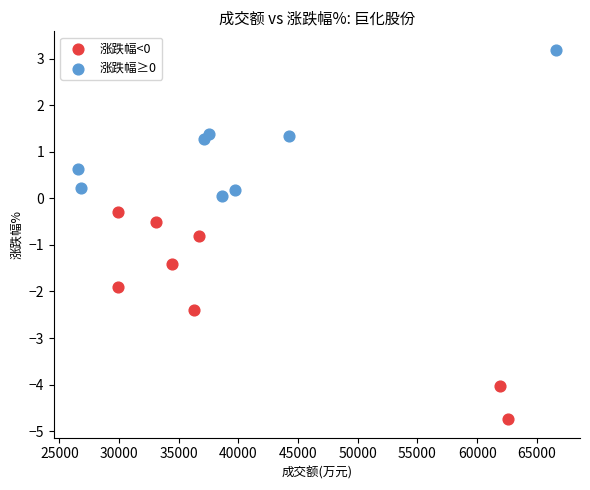

Which series has the widest spread of Y values?

涨跌幅<0